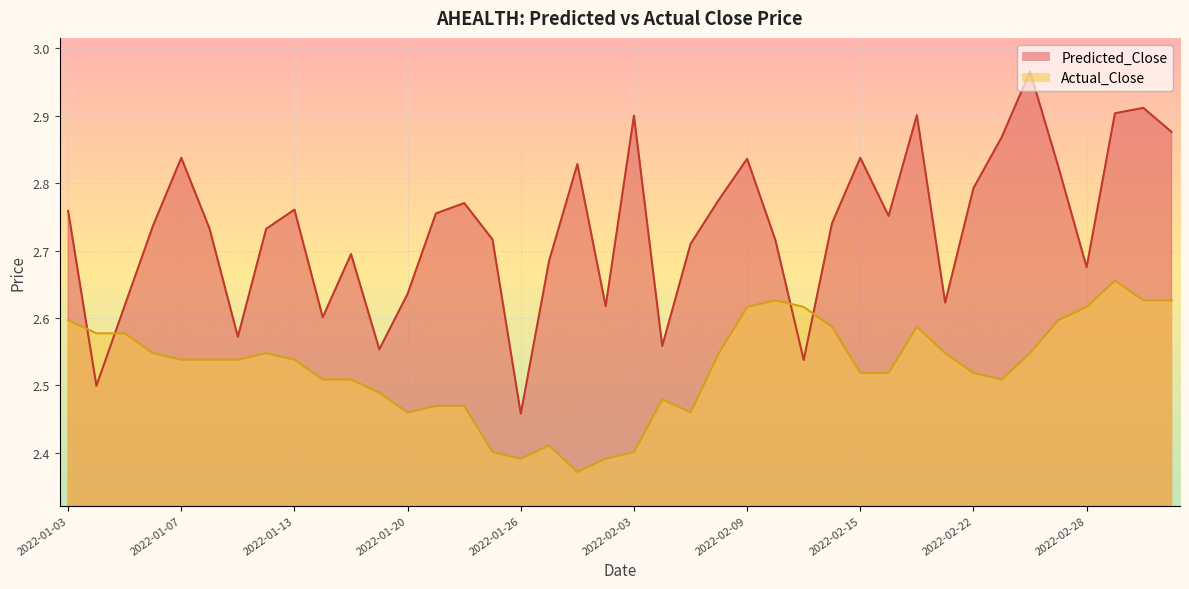

At 2022-03-01, list the series in order from largest to smallest.

Predicted_Close, Actual_Close